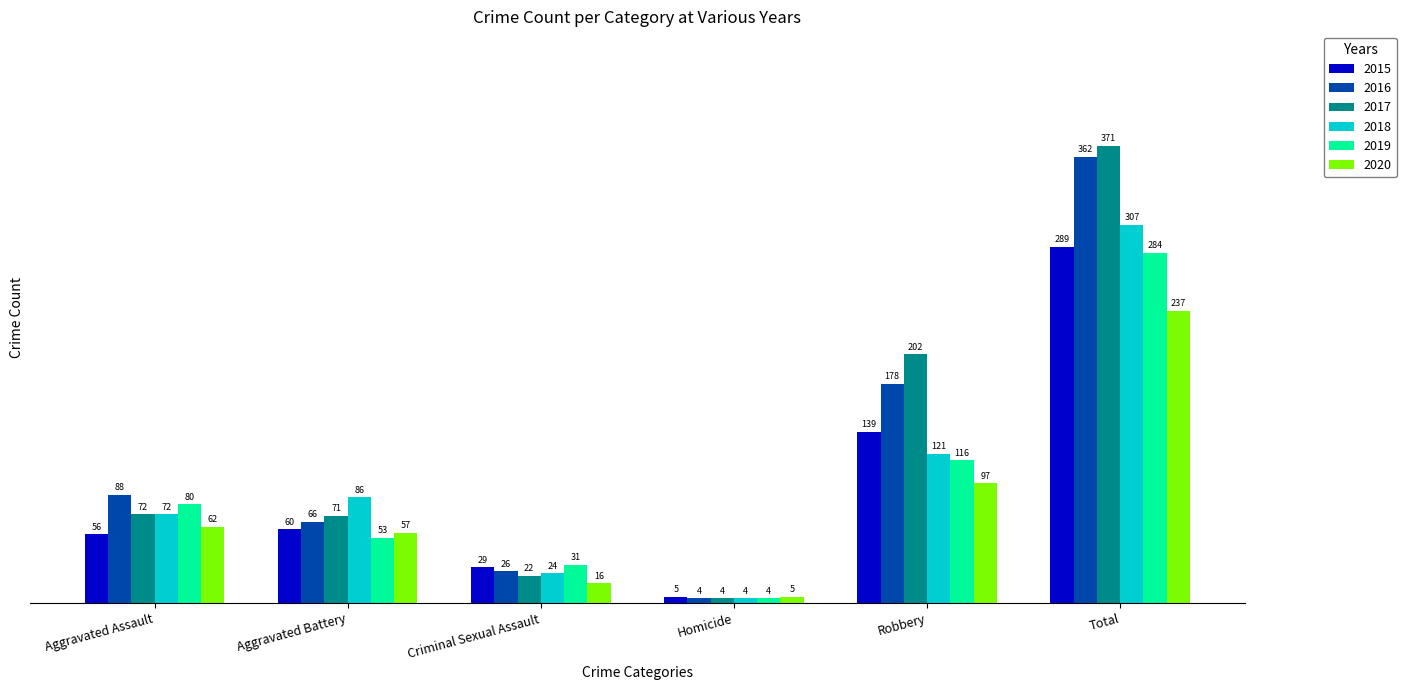

How many data points does each series have?

6